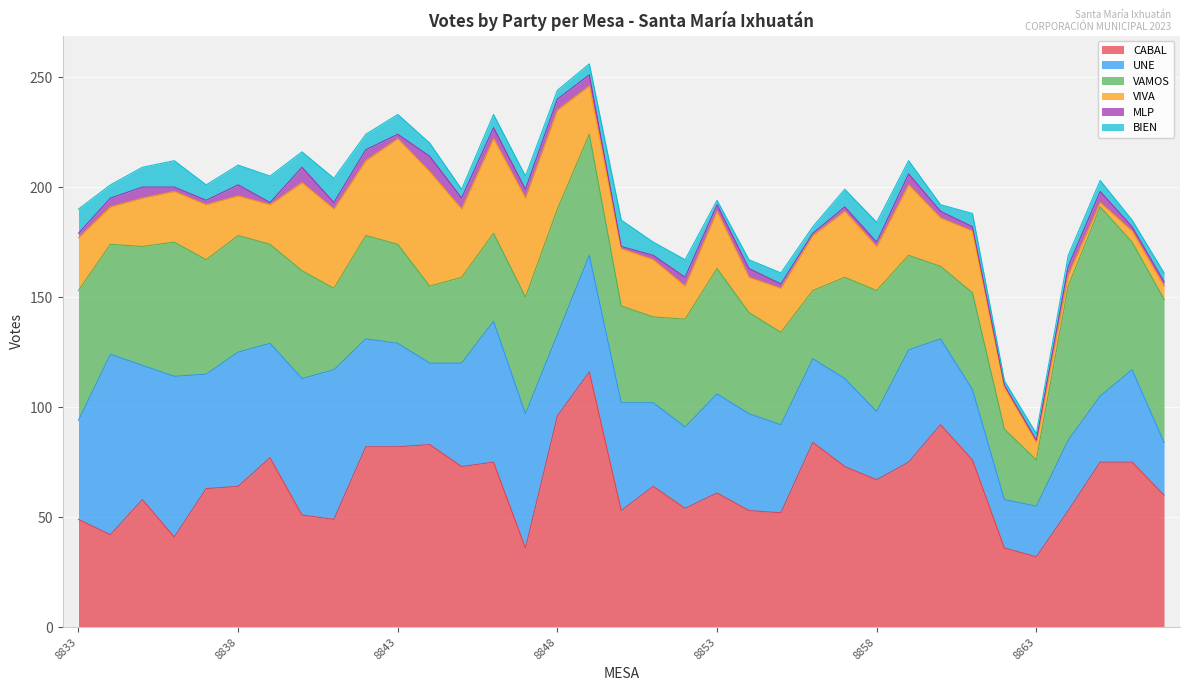

Where does the VIVA series first go above 24?

8837